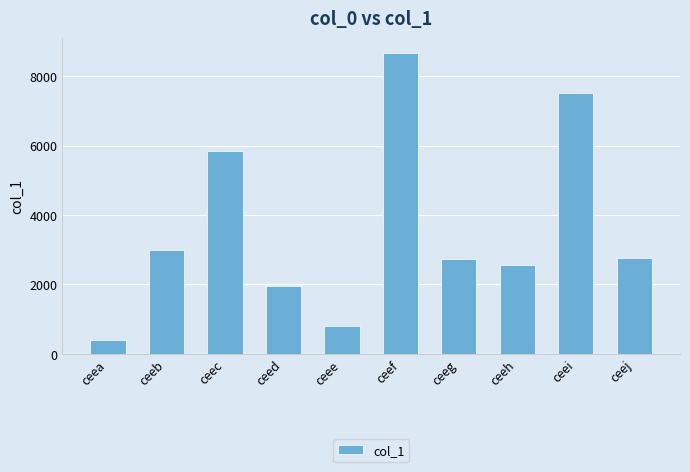

What is the difference between the maximum and minimum values?

8272